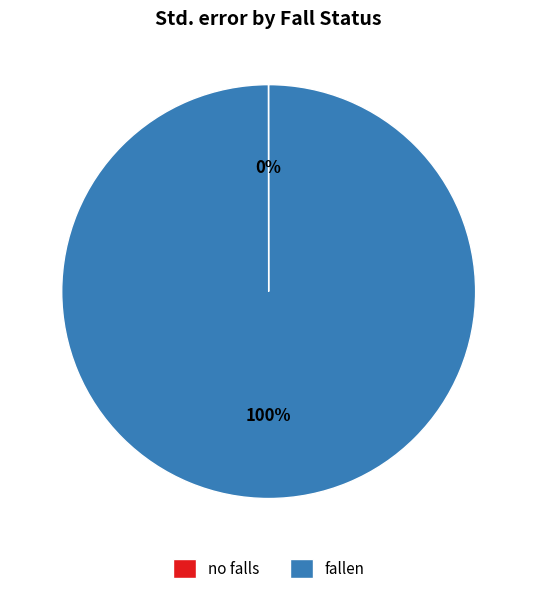

Is there any slice that represents more than half of the pie?

Yes